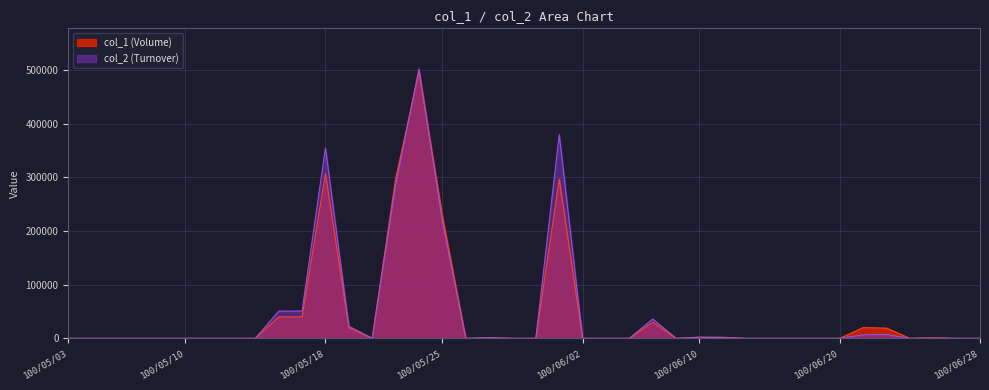

What is the difference between the maximum and second lowest values in the col_1 series?

497000